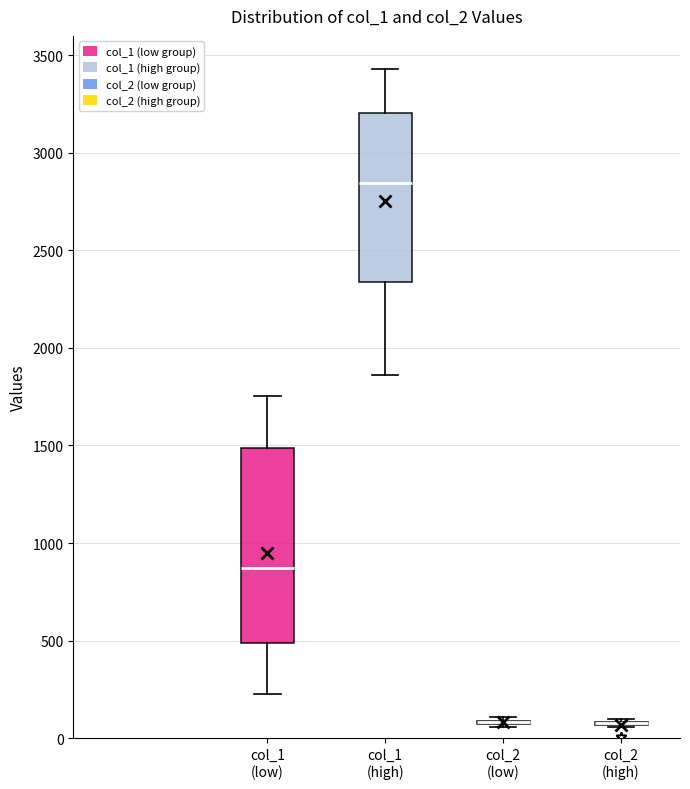

Reading left to right, transcribe this box plot: for each box, give where its median line is, the range the box spans, and where its two whiskers end, as read against the y-axis. The values are not printed on the chart, so give them approximately, as read against the axis.

col_1 (low): median 850, box 500 to 1500, whiskers 250 to 1750
col_1 (high): median 2850, box 2350 to 3200, whiskers 1850 to 3450
col_2 (low): box collapsed to a line at 100, whiskers 50 to 100
col_2 (high): box collapsed to a line at 100, whiskers 50 to 100